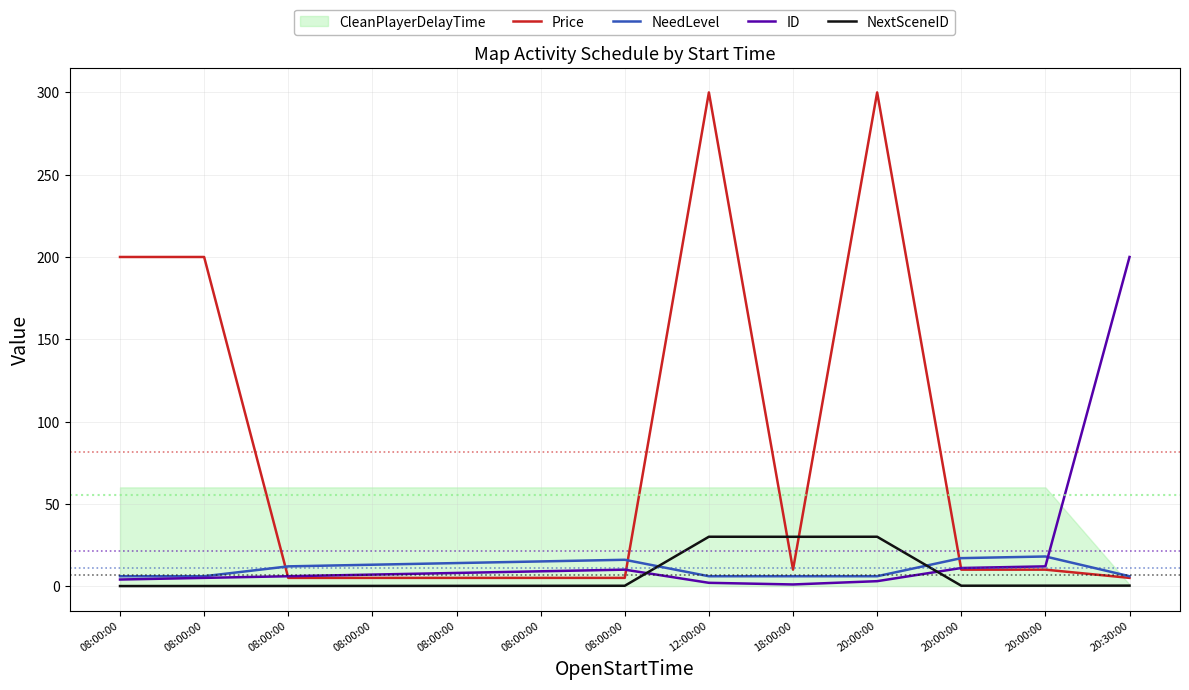

At which category does Price reach its first local valley?

18:00:00